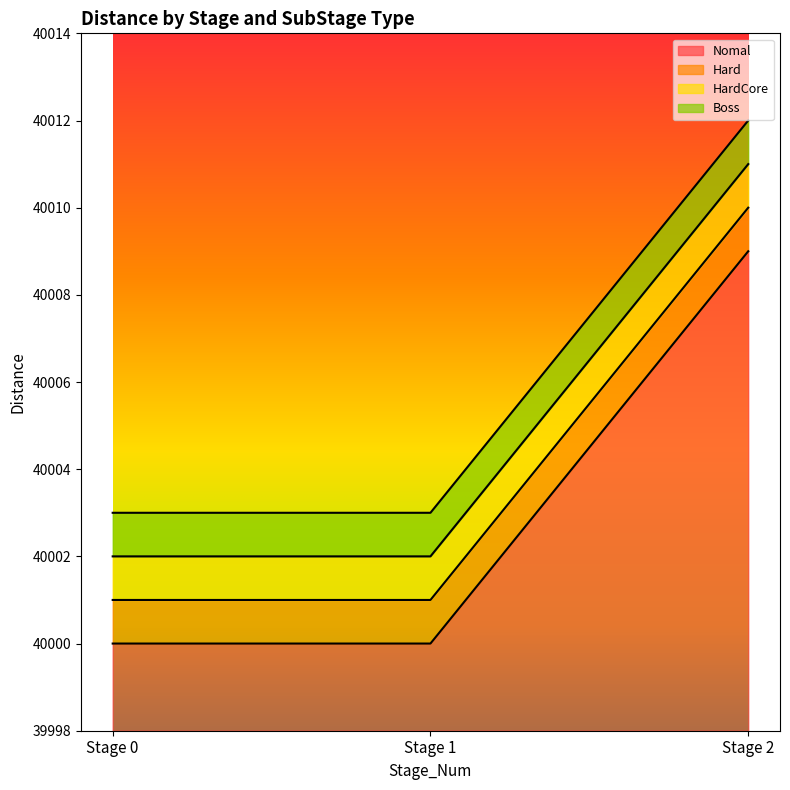

The value of HardCore at Stage 1 is 40002. True or false?

True